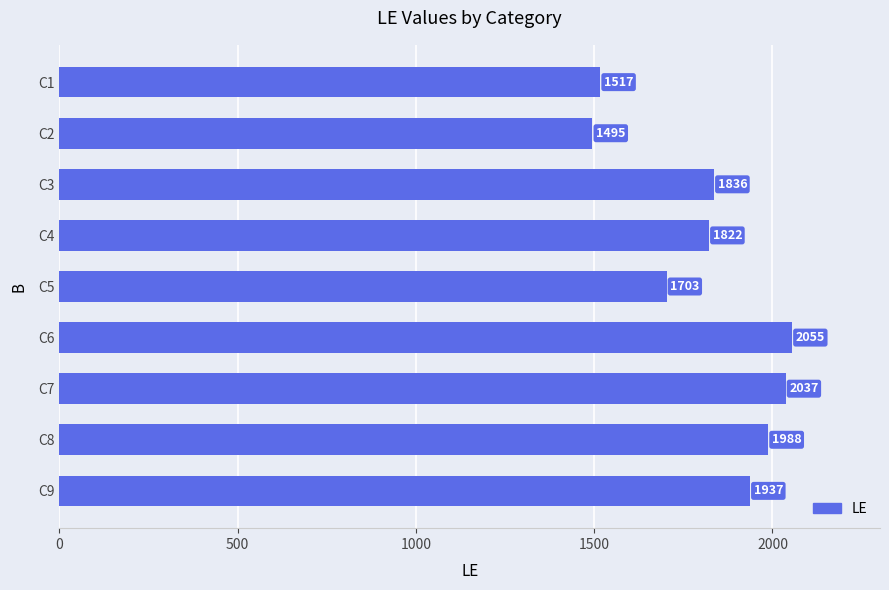

Which label corresponds to the smallest value in the chart?

C2